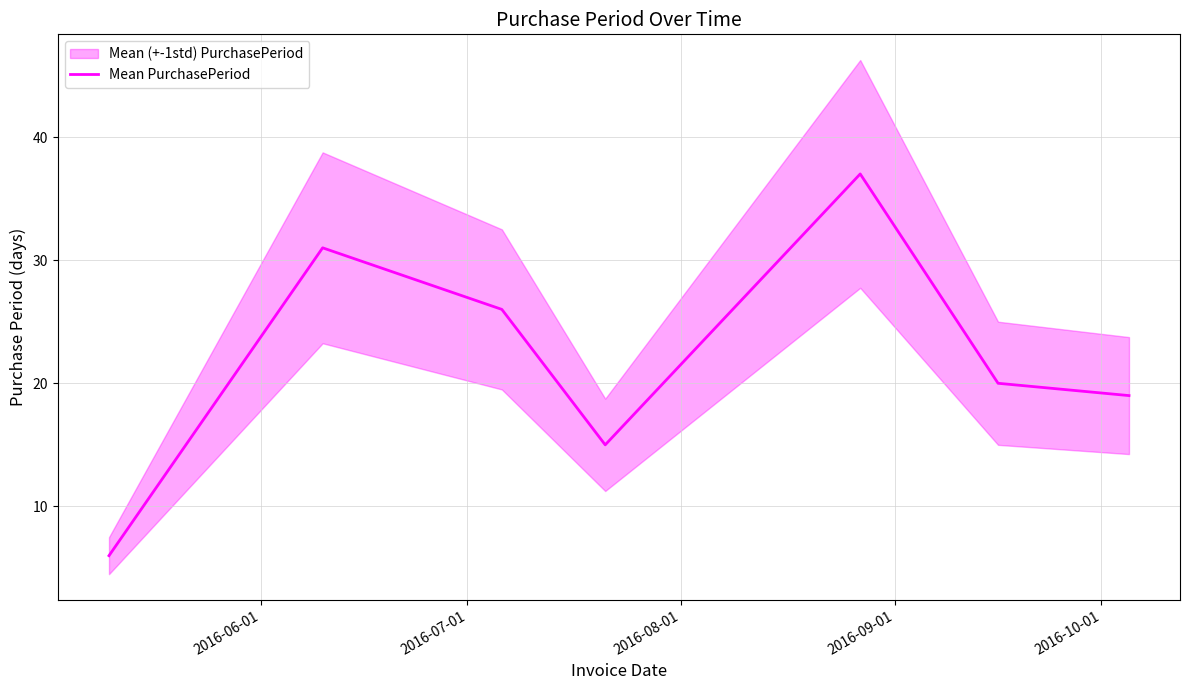

What is the minimum value for Mean PurchasePeriod?

6